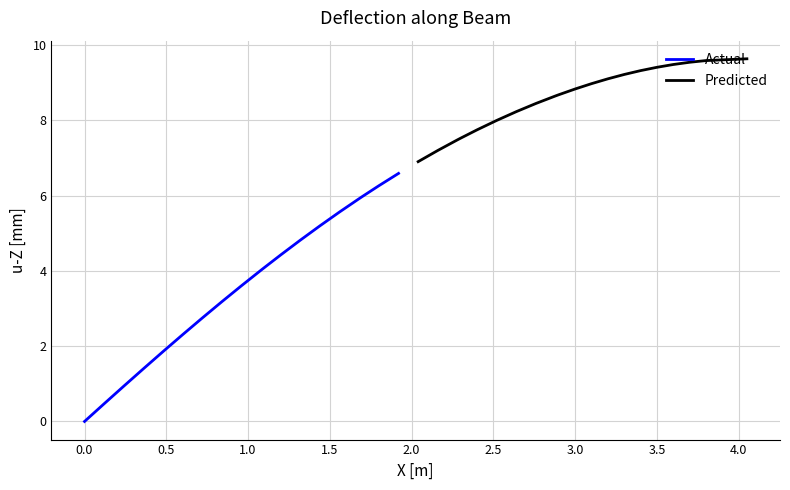

The Predicted series shows 13.7 at 12. True or false?

False